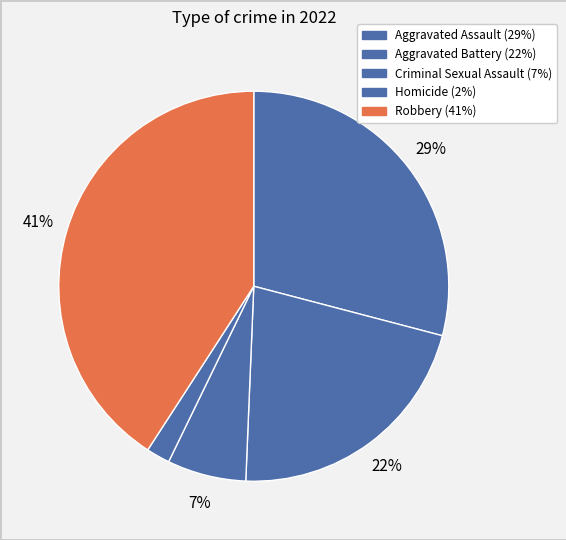

Count the number of slices in the pie.

5